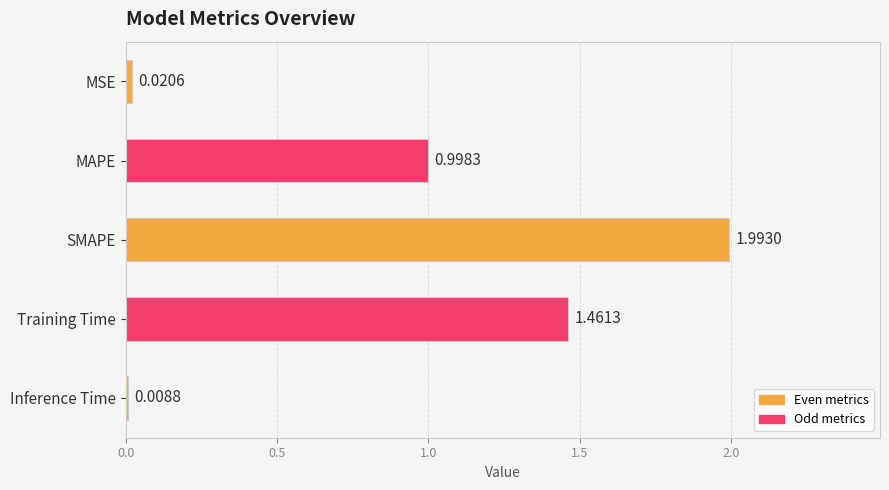

What is the label of the 1st bar from the bottom?

Inference Time